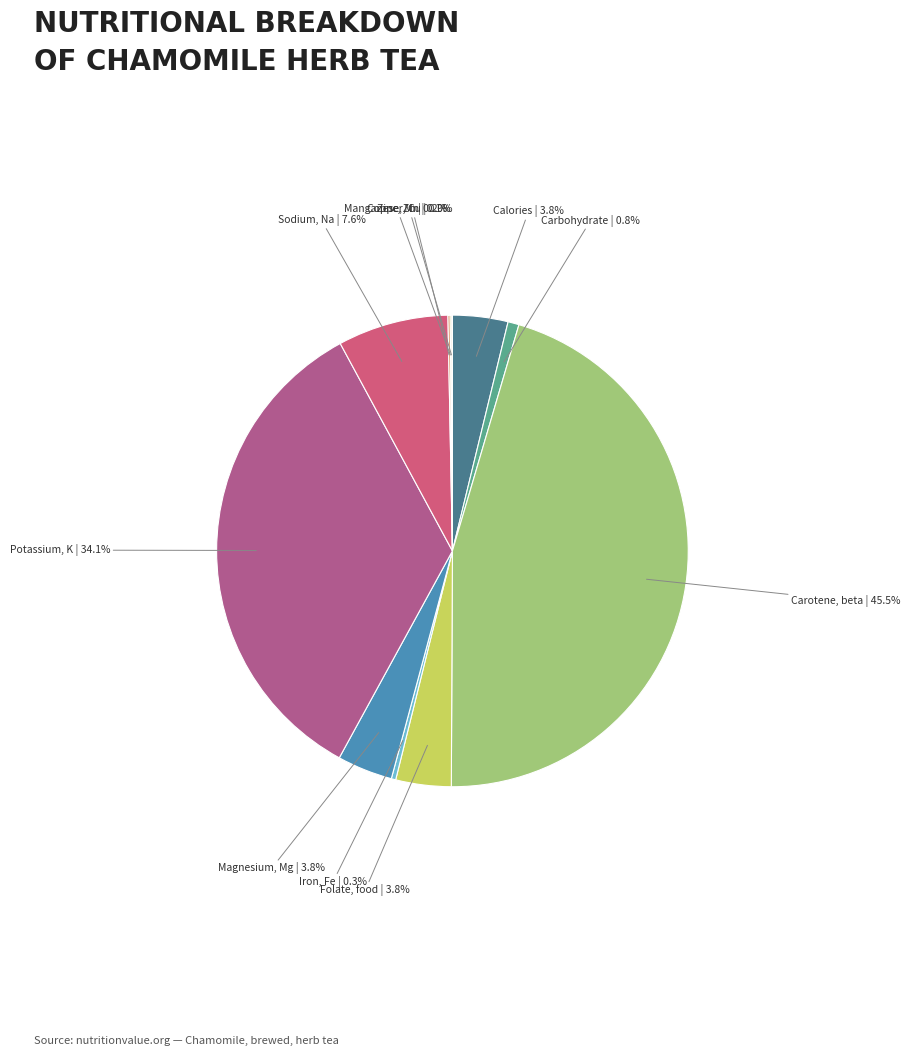

Which has a higher value, Magnesium, Mg or Iron, Fe?

Magnesium, Mg